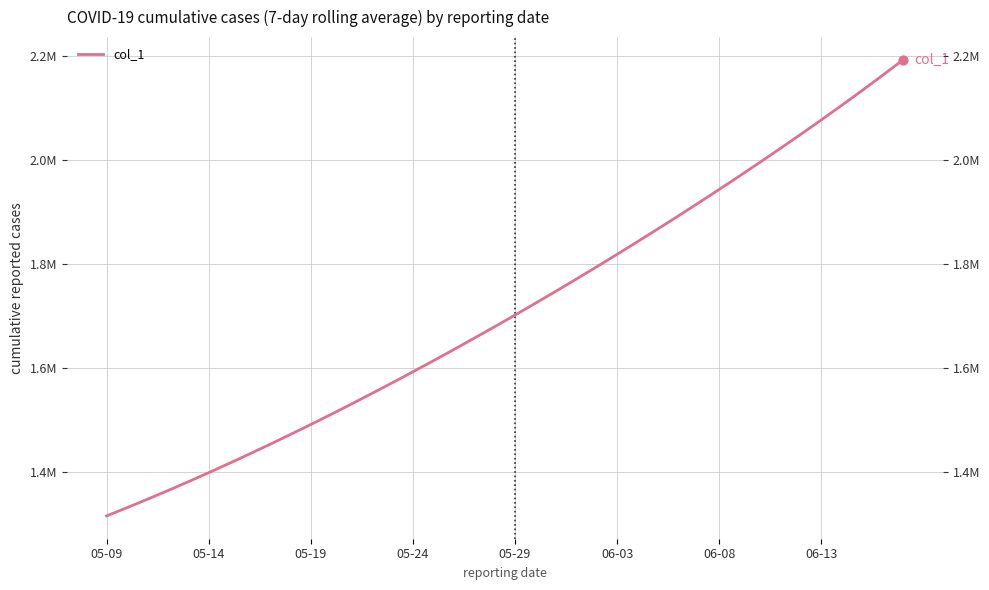

Approximately how many times larger is the value at 16 compared to 14?

1.0